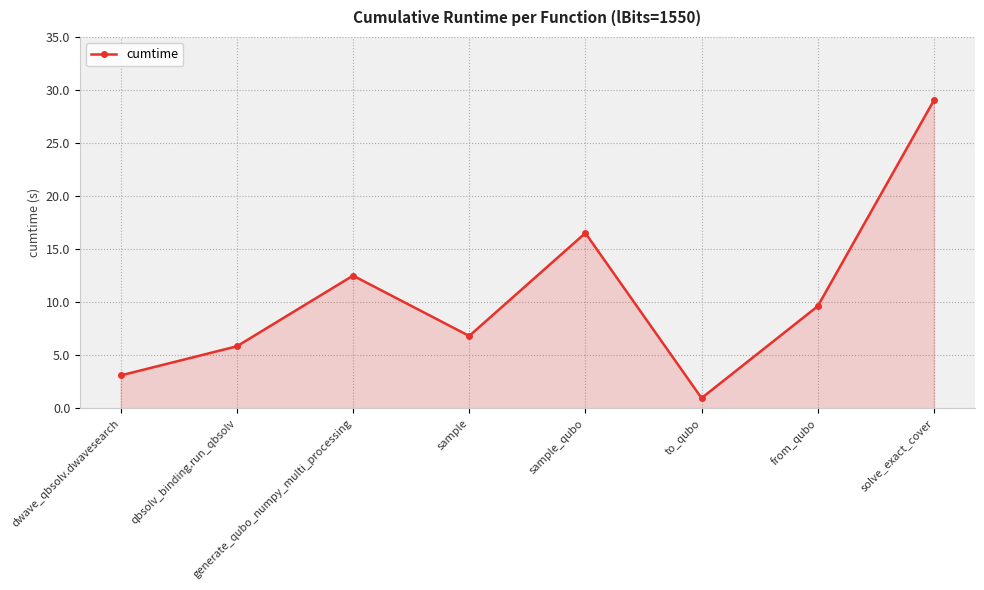

What is the ratio of the value at sample to the value at generate_qubo_numpy_multi_processing?

0.5